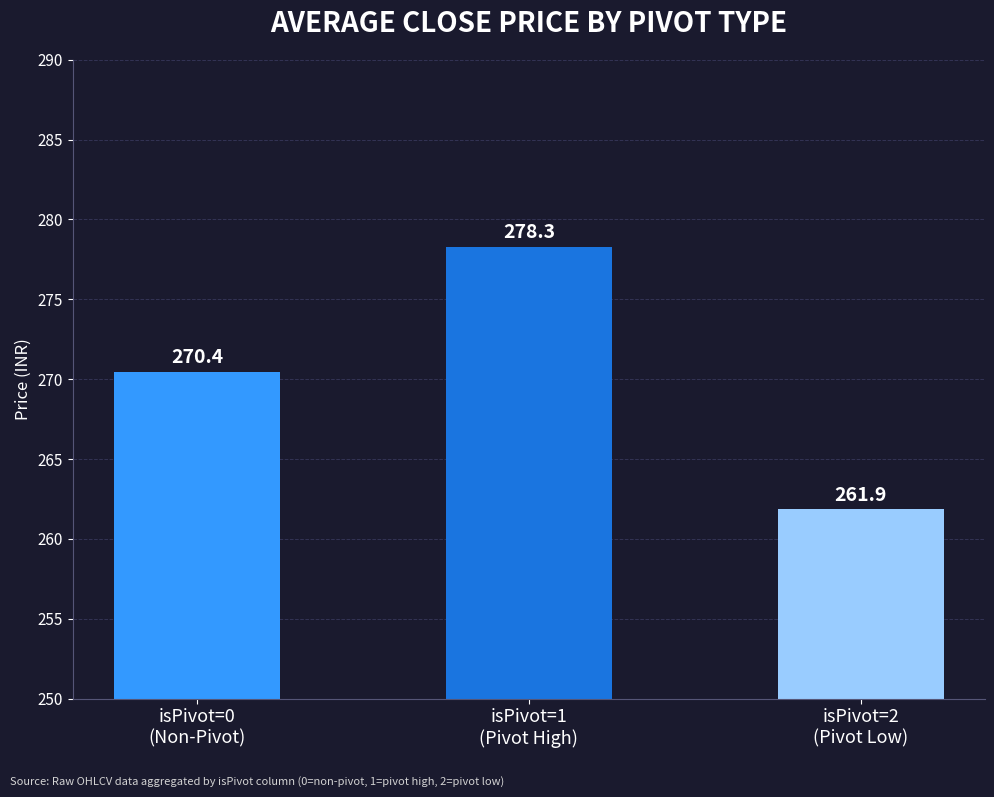

List the labels in order of value, smallest first.

isPivot=2
(Pivot Low), isPivot=0
(Non-Pivot), isPivot=1
(Pivot High)